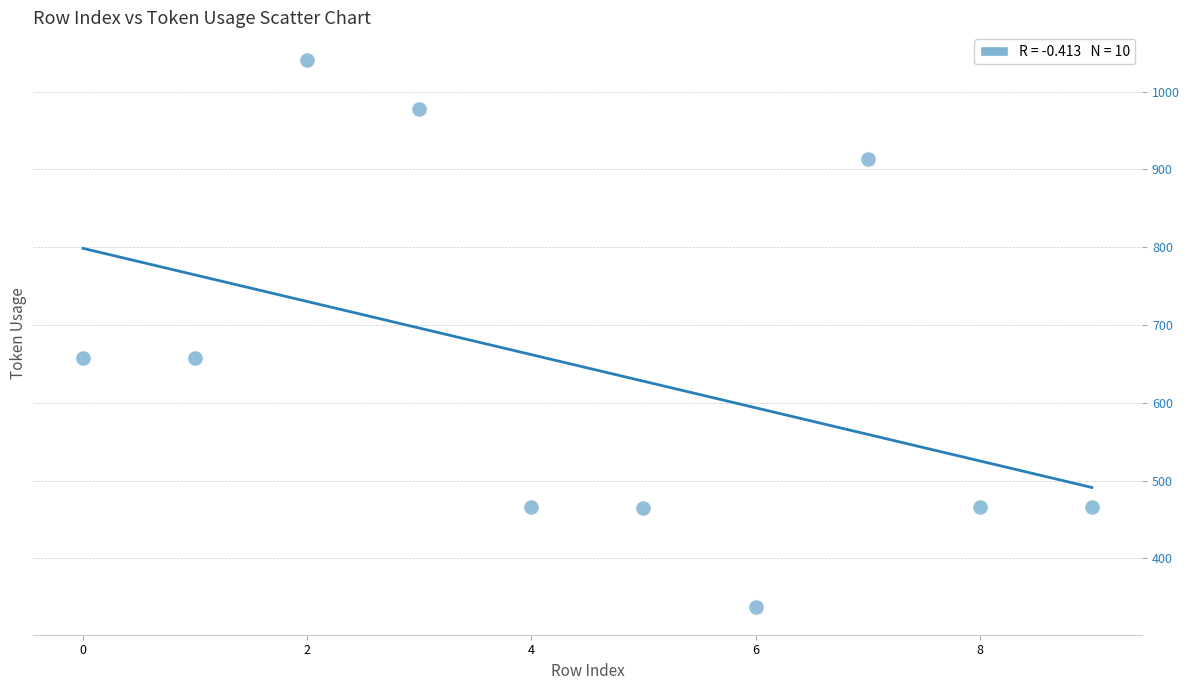

What is the average Y value?

645